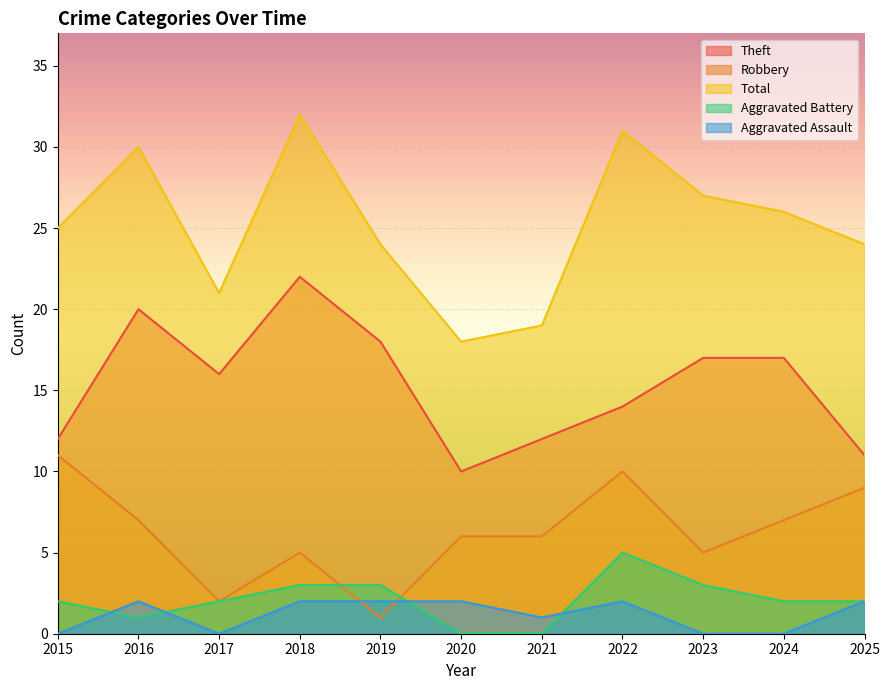

Where is Aggravated Assault nearest to the value 1?

2021